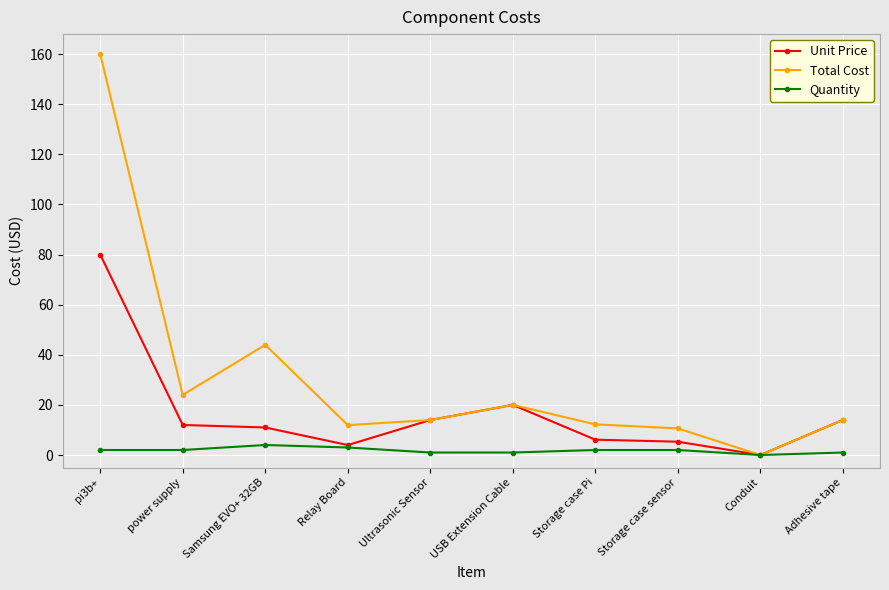

List the series in order of their peak value, highest first.

Total Cost, Unit Price, Quantity